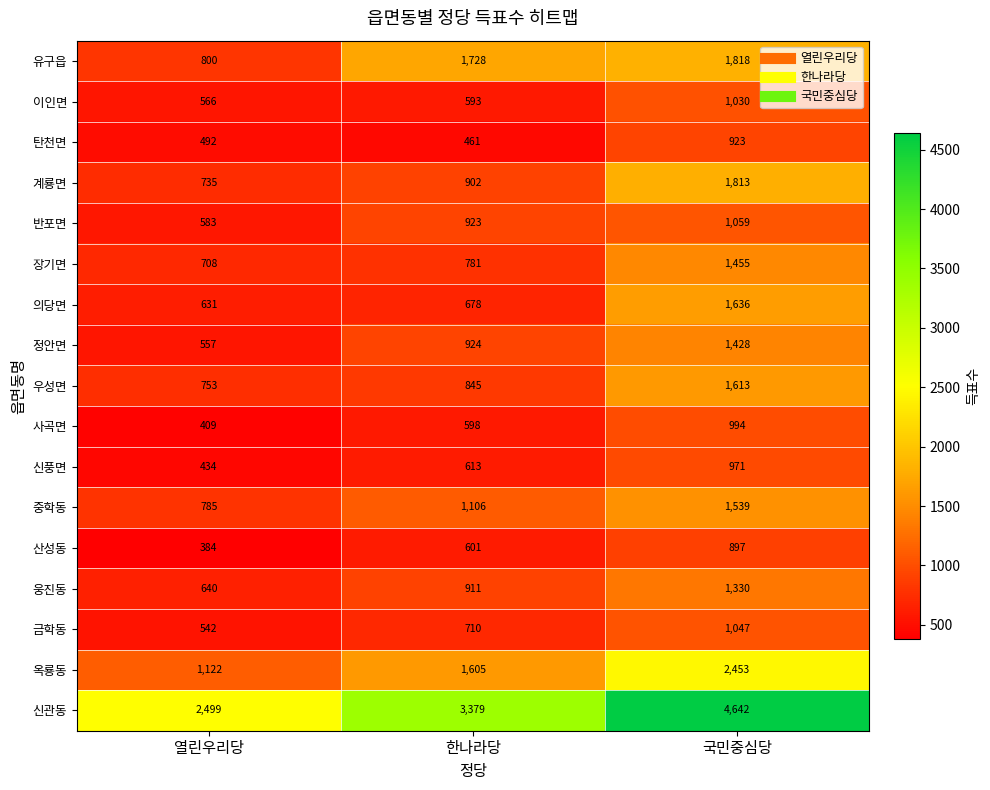

Which series has the largest total across all categories?

신관동